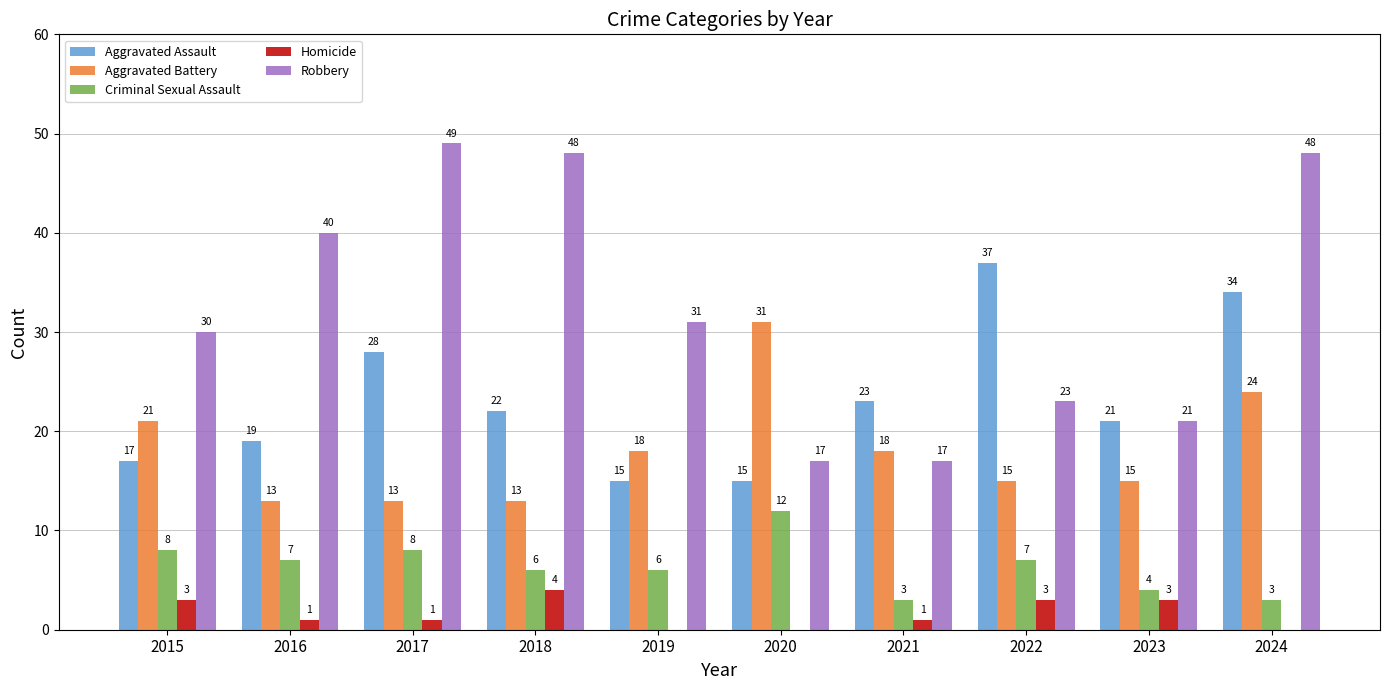

Which series changed the most between 2021 and 2023?

Robbery